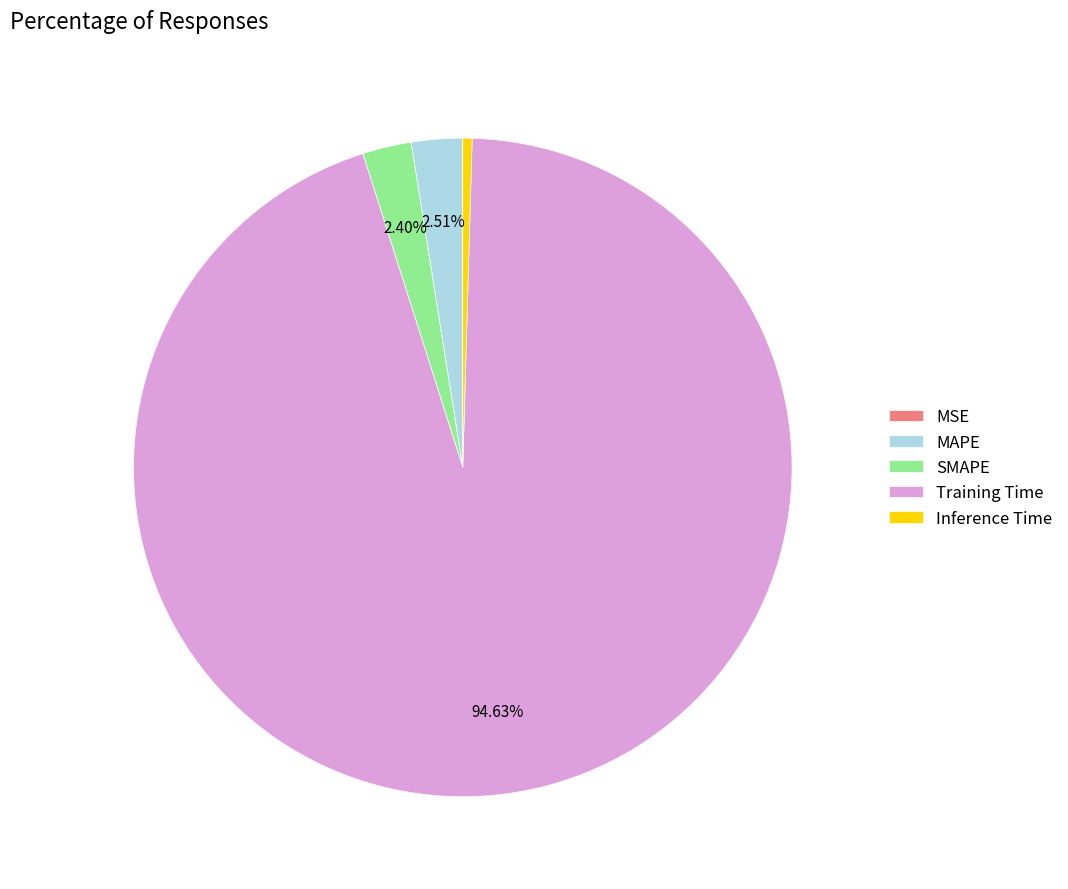

Does any single category account for the majority?

Yes